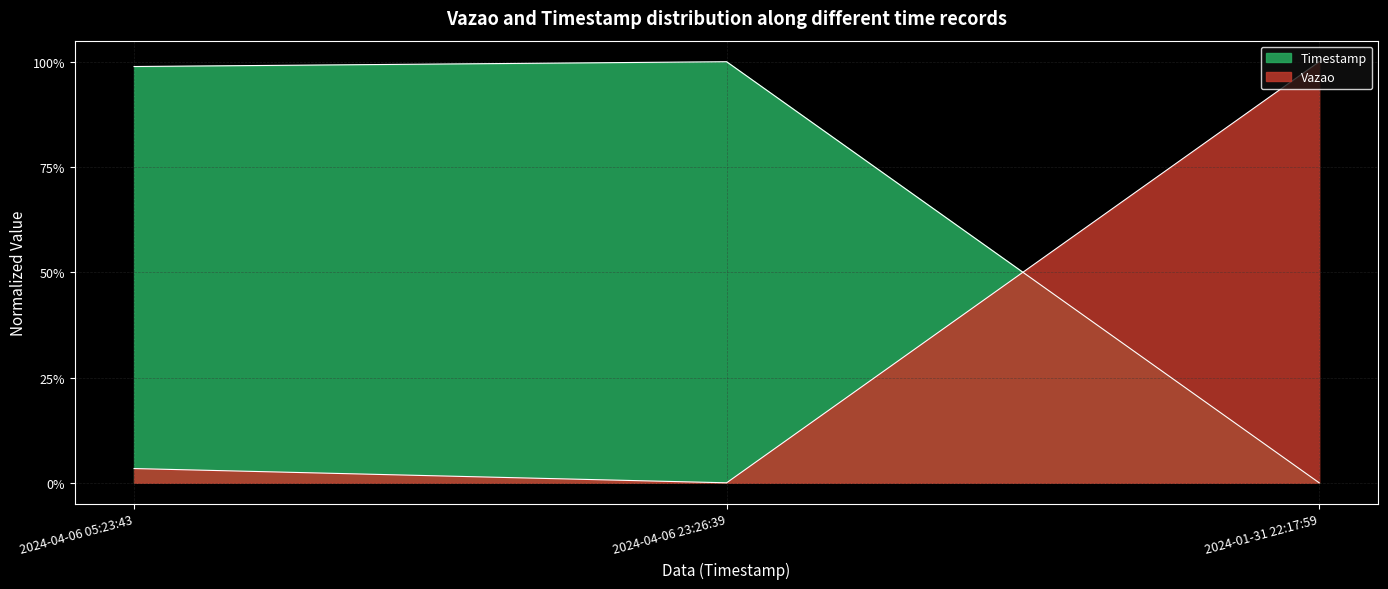

Rank the categories by value from lowest to highest.

2024-04-06 23:26:39, 2024-04-06 05:23:43, 2024-01-31 22:17:59